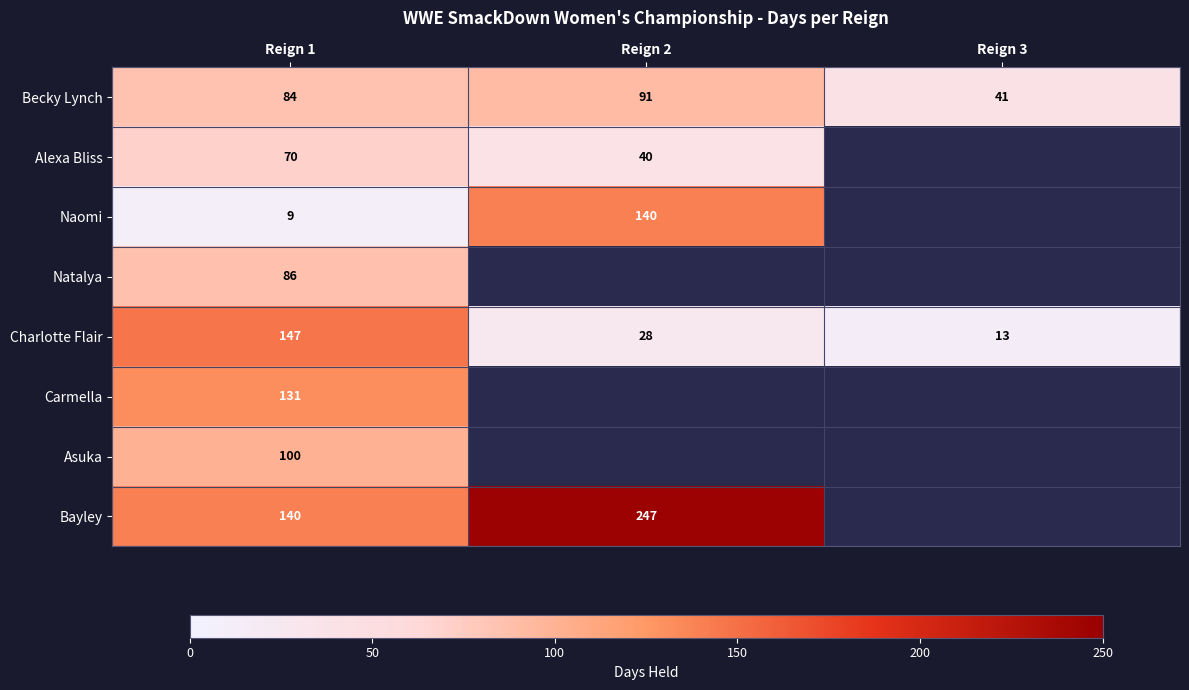

Is it true that Natalya equals 144.2 at Reign 1?

False